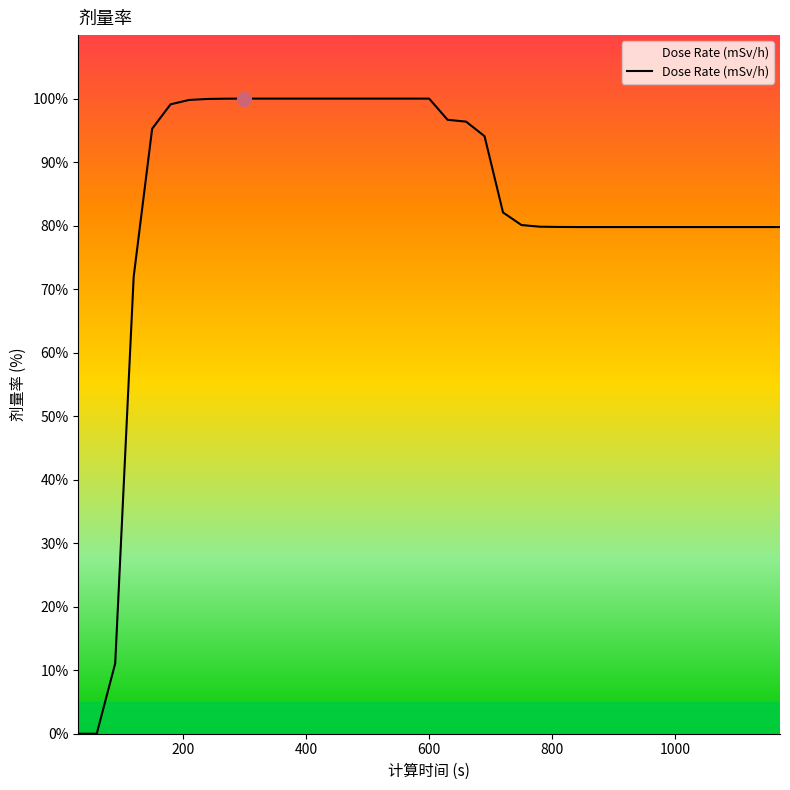

What is the greatest value displayed?

100.0